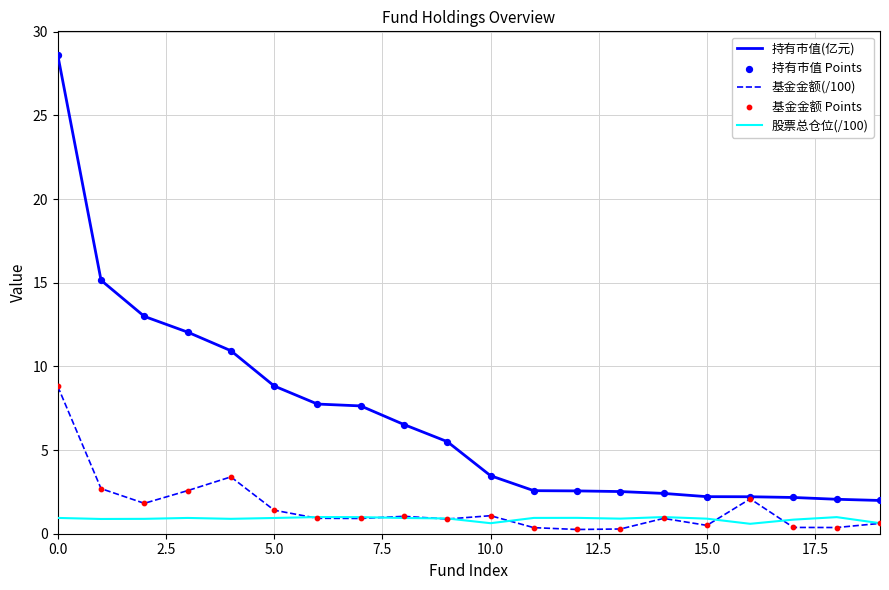

Which series has the largest total across all categories?

持有市值(亿元)